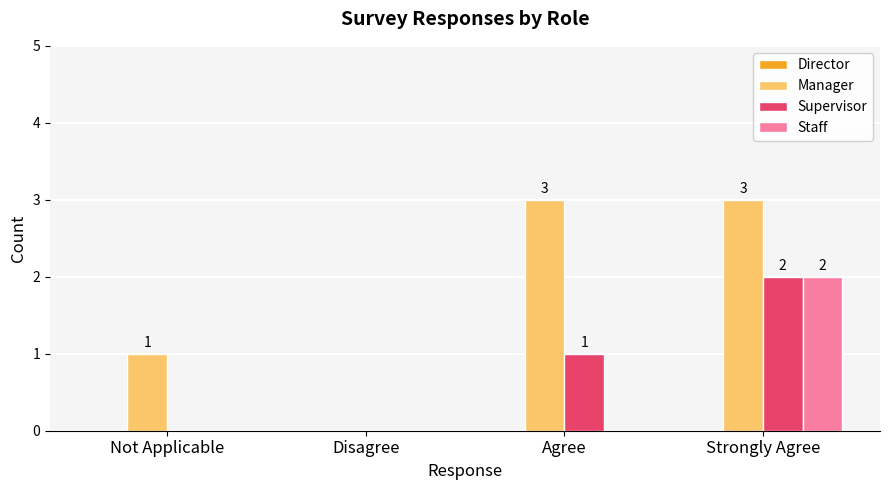

How many values in Manager are above zero?

3